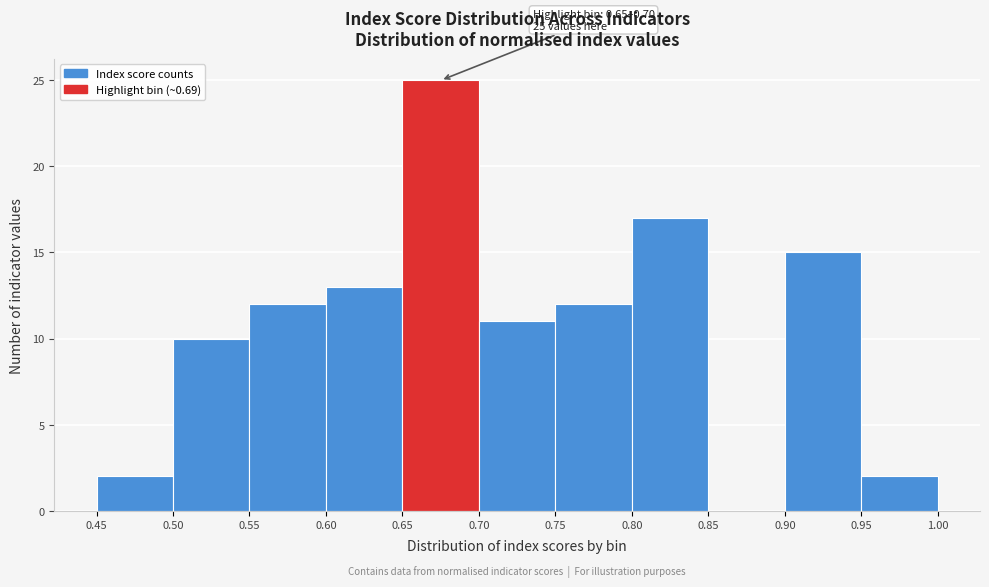

Over which range of the x-axis is the bar tallest?

0.65 to 0.70